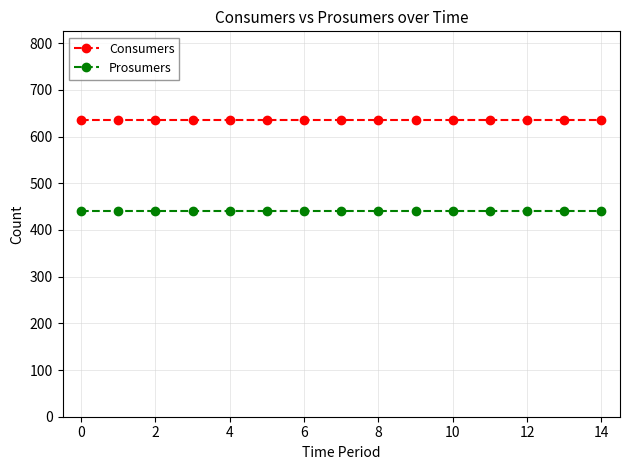

What is the value of the Prosumers point at the 4th from the left?

440